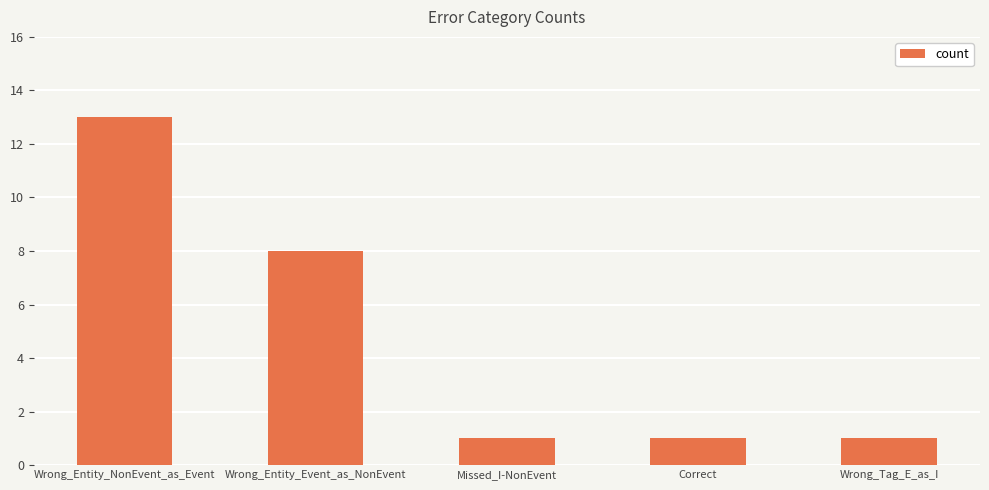

How many values are between 1 and 8?

4